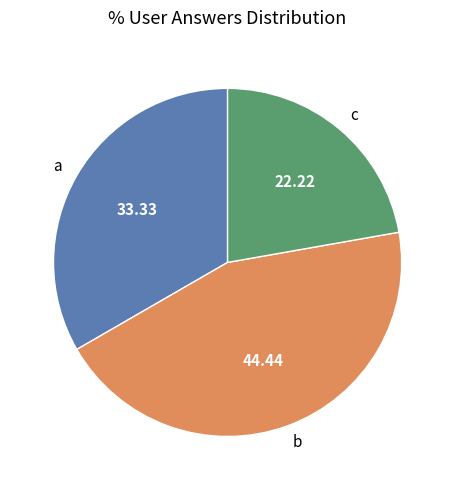

How many slices are in this pie chart?

3